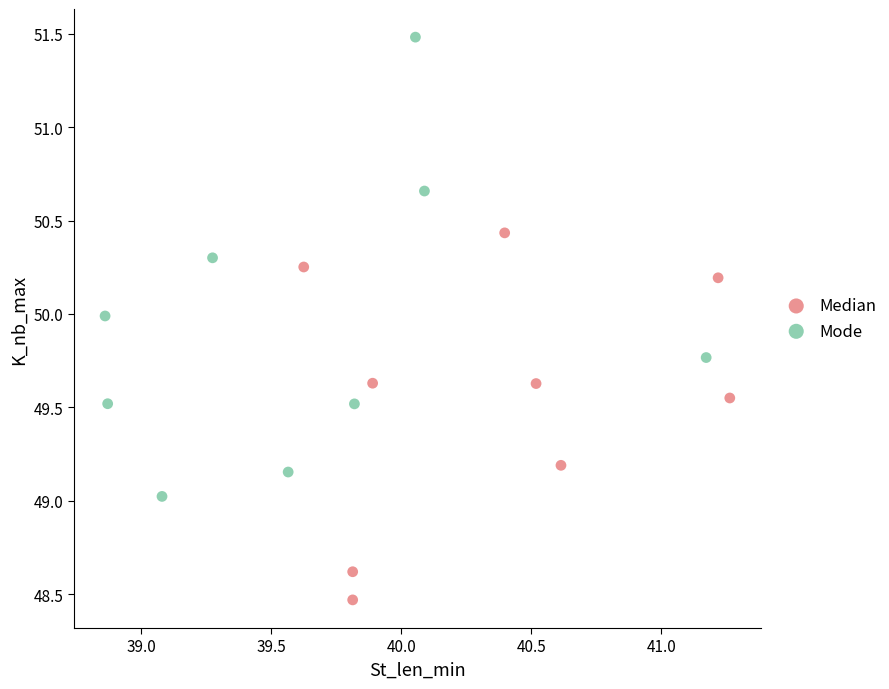

What are all the series names shown in the legend?

Median, Mode